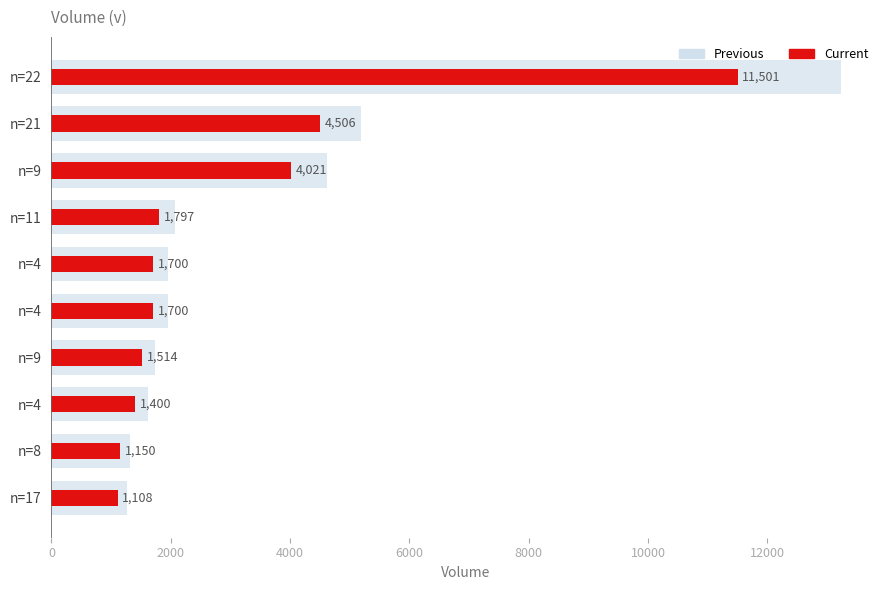

True or false: Previous has a value of 13226.1 at n=22.

True